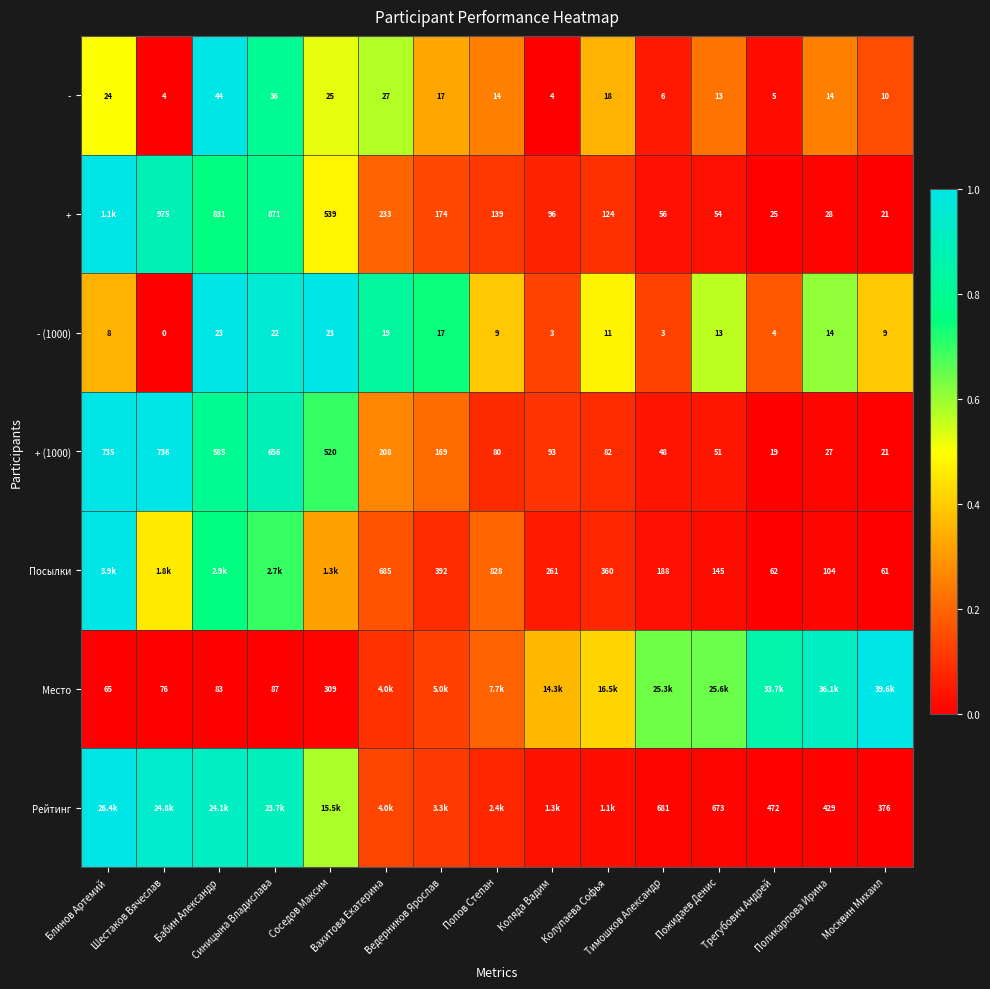

Which category has the highest value in the Посылки series?

Блинов Артемий